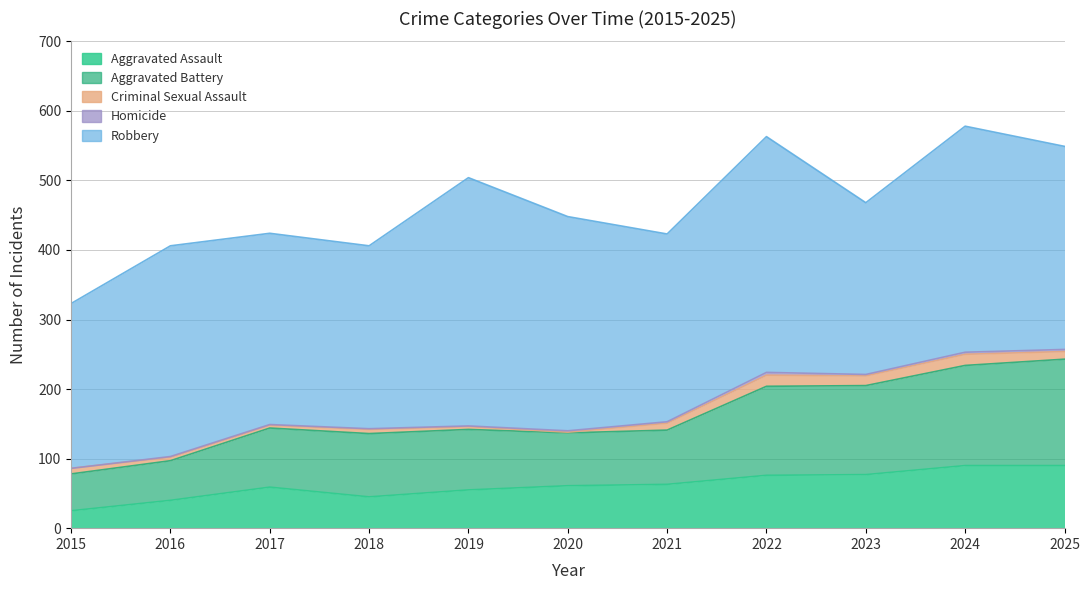

Is it true that Aggravated Assault equals 124 at 2024?

False